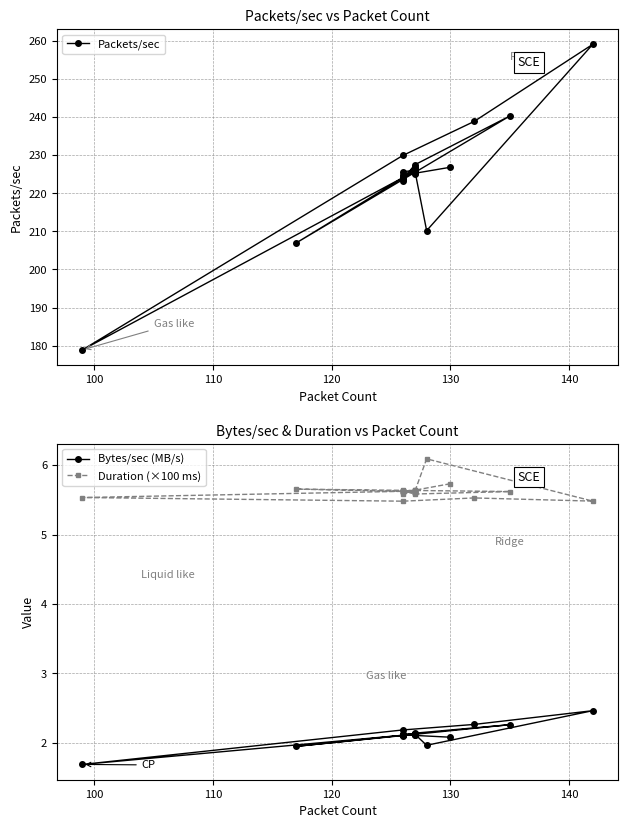

Reading left to right, list all the values displayed in this chart.

Packets/sec: 226.8	224.7	225.2	226.8	224.1	206.9	240.2	227.4	223.7	223.1	225.7	226.0	225.8	225.9	224.0	226.0	224.3	226.1	224.1	178.9	229.9	238.8	259.1	210.2	226.0	226.2	225.0	226.3	225.9	223.7
Bytes/sec (MB/s): 2.1	2.1	2.1	2.1	2.1	2.0	2.3	2.1	2.1	2.1	2.1	2.1	2.1	2.1	2.1	2.1	2.1	2.1	2.1	1.7	2.2	2.3	2.5	2.0	2.1	2.1	2.1	2.1	2.1	2.1
Duration (×100 ms): 5.7	5.6	5.6	5.6	5.6	5.7	5.6	5.6	5.6	5.6	5.6	5.6	5.6	5.6	5.6	5.6	5.6	5.6	5.6	5.5	5.5	5.5	5.5	6.1	5.6	5.6	5.6	5.6	5.6	5.6